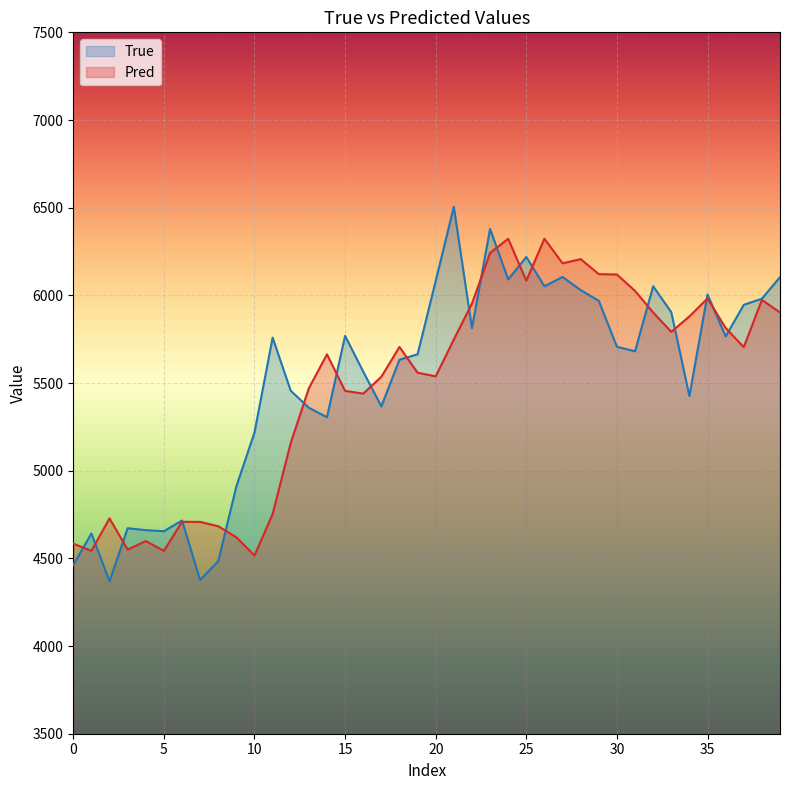

Which series has the widest spread of values?

True